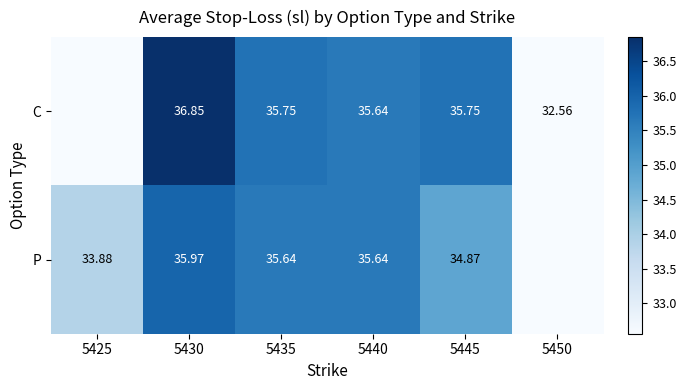

Which label corresponds to the smallest value in the chart?

5425